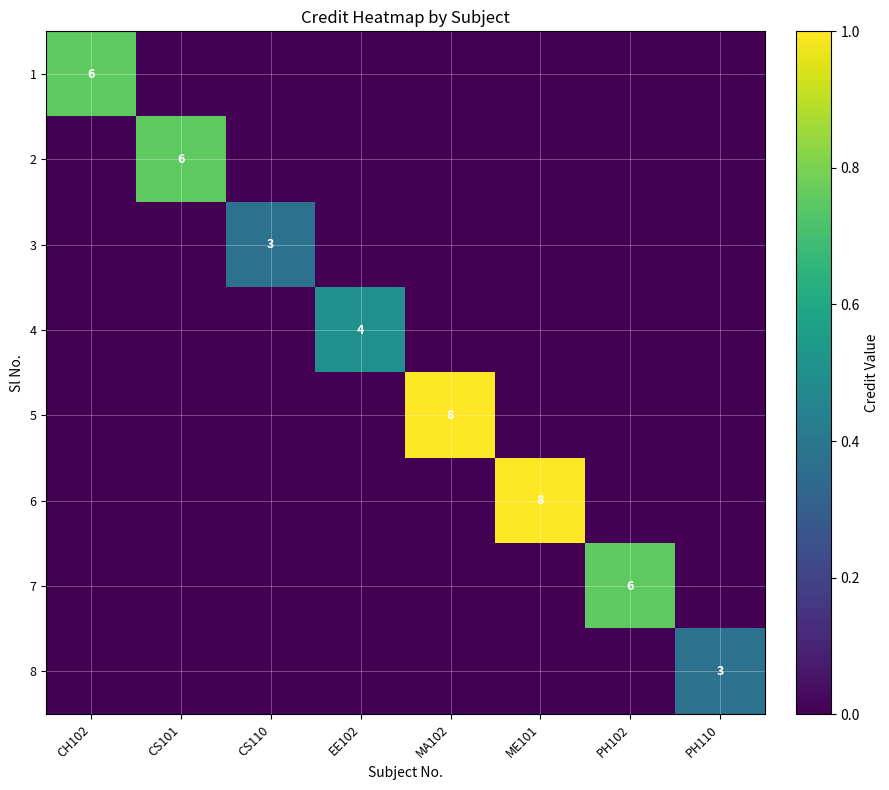

The value of 3 at CS110 is 5. True or false?

False